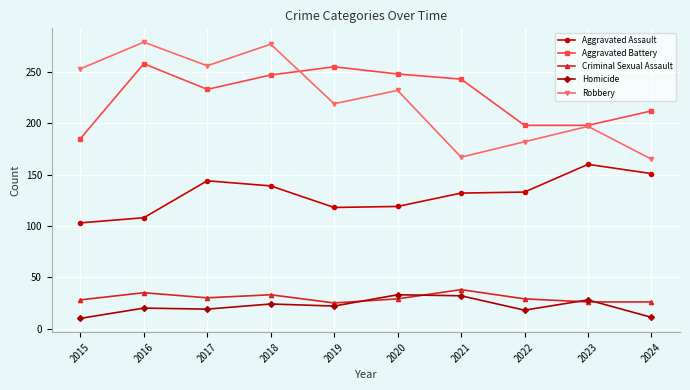

What is the smallest value displayed?

10